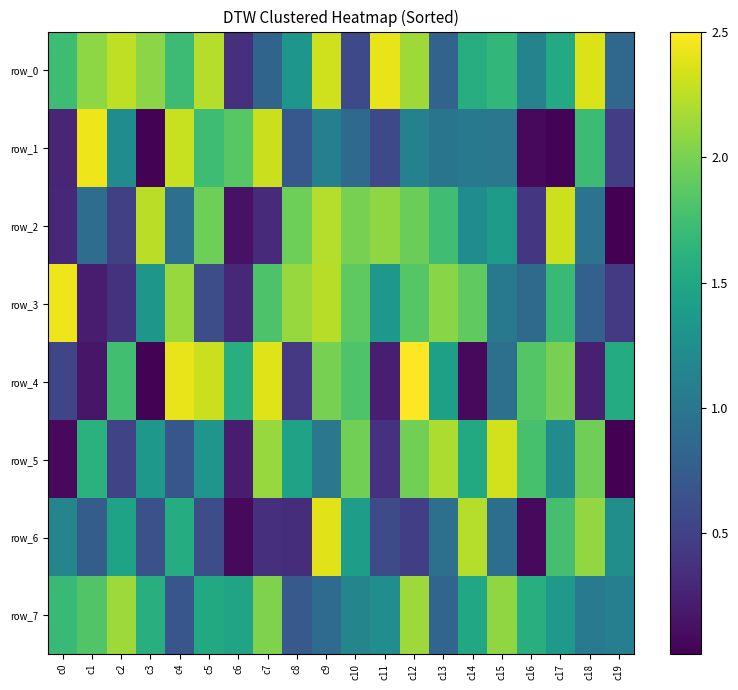

Reading left to right, transcribe all the data shown in this chart.

row_0: c0=1.7	c1=2.1	c2=2.3	c3=2.1	c4=1.7	c5=2.2	c6=0.4	c7=0.8	c8=1.3	c9=2.3	c10=0.6	c11=2.4	c12=2.1	c13=0.8	c14=1.6	c15=1.7	c16=1.1	c17=1.5	c18=2.4	c19=0.8
row_1: c0=0.3	c1=2.4	c2=1.2	c3=0.0	c4=2.3	c5=1.7	c6=1.9	c7=2.3	c8=0.7	c9=1.1	c10=0.9	c11=0.6	c12=1.1	c13=1.0	c14=1.0	c15=1.0	c16=0.1	c17=0.0	c18=1.7	c19=0.5
row_2: c0=0.3	c1=0.9	c2=0.5	c3=2.2	c4=0.9	c5=2.0	c6=0.1	c7=0.3	c8=2.0	c9=2.2	c10=2.0	c11=2.1	c12=1.9	c13=1.7	c14=1.2	c15=1.4	c16=0.4	c17=2.3	c18=1.0	c19=0.0
row_3: c0=2.4	c1=0.2	c2=0.4	c3=1.3	c4=2.1	c5=0.6	c6=0.3	c7=1.8	c8=2.1	c9=2.2	c10=1.9	c11=1.3	c12=1.8	c13=2.1	c14=1.9	c15=1.0	c16=0.9	c17=1.7	c18=0.8	c19=0.4
row_4: c0=0.5	c1=0.2	c2=1.7	c3=0.0	c4=2.4	c5=2.3	c6=1.6	c7=2.4	c8=0.4	c9=2.0	c10=1.8	c11=0.2	c12=2.5	c13=1.4	c14=0.1	c15=0.9	c16=1.8	c17=2.0	c18=0.2	c19=1.5
row_5: c0=0.1	c1=1.6	c2=0.5	c3=1.3	c4=0.7	c5=1.3	c6=0.2	c7=2.1	c8=1.4	c9=1.0	c10=2.0	c11=0.4	c12=2.0	c13=2.2	c14=1.5	c15=2.3	c16=1.8	c17=1.2	c18=2.0	c19=0.0
row_6: c0=1.1	c1=0.8	c2=1.5	c3=0.6	c4=1.6	c5=0.6	c6=0.1	c7=0.4	c8=0.3	c9=2.4	c10=1.4	c11=0.6	c12=0.5	c13=0.9	c14=2.2	c15=0.9	c16=0.1	c17=1.8	c18=2.1	c19=1.2
row_7: c0=1.7	c1=1.8	c2=2.1	c3=1.6	c4=0.7	c5=1.5	c6=1.5	c7=2.0	c8=0.7	c9=0.9	c10=1.1	c11=1.2	c12=2.1	c13=0.8	c14=1.5	c15=2.1	c16=1.6	c17=1.4	c18=1.0	c19=1.1